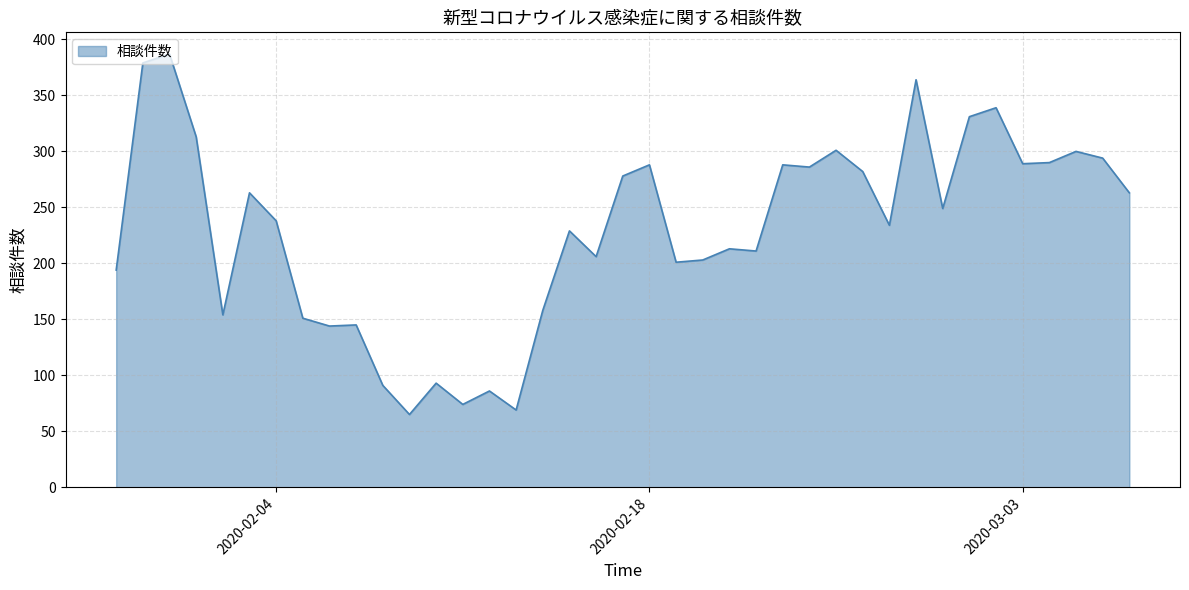

What is the greatest value displayed?

387